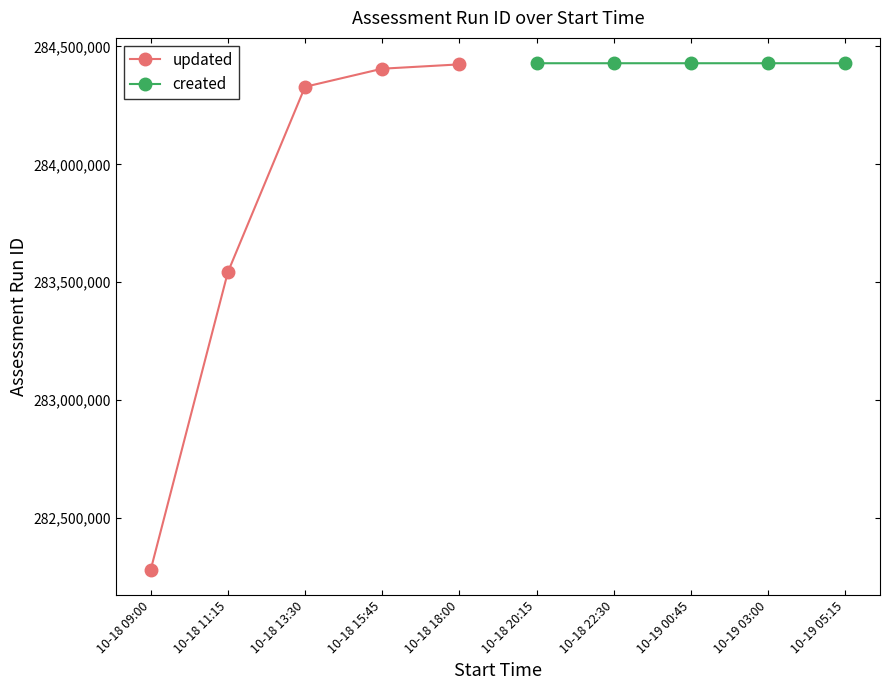

The value of updated at 10-18 11:15 is 138553108. True or false?

False